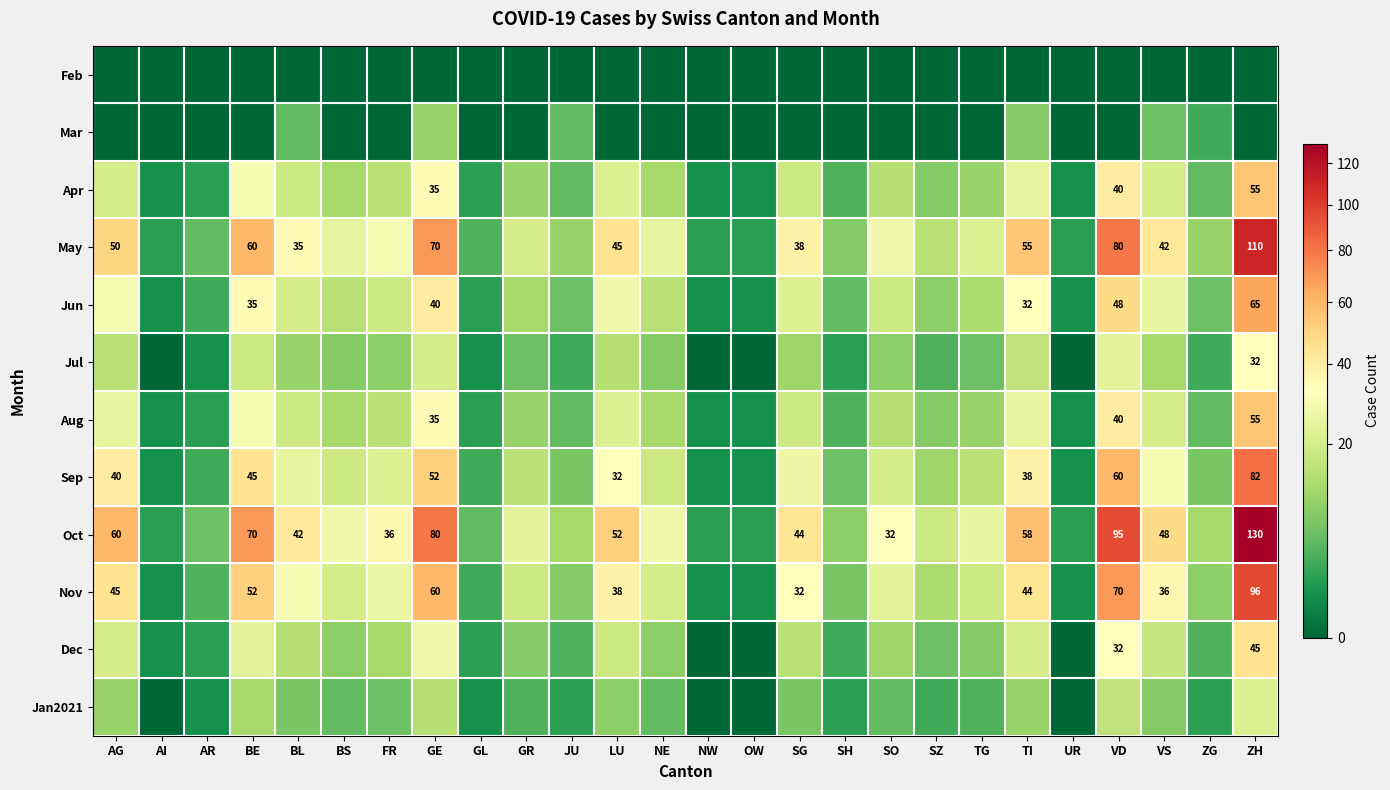

The Oct series shows 32 at SO. True or false?

True